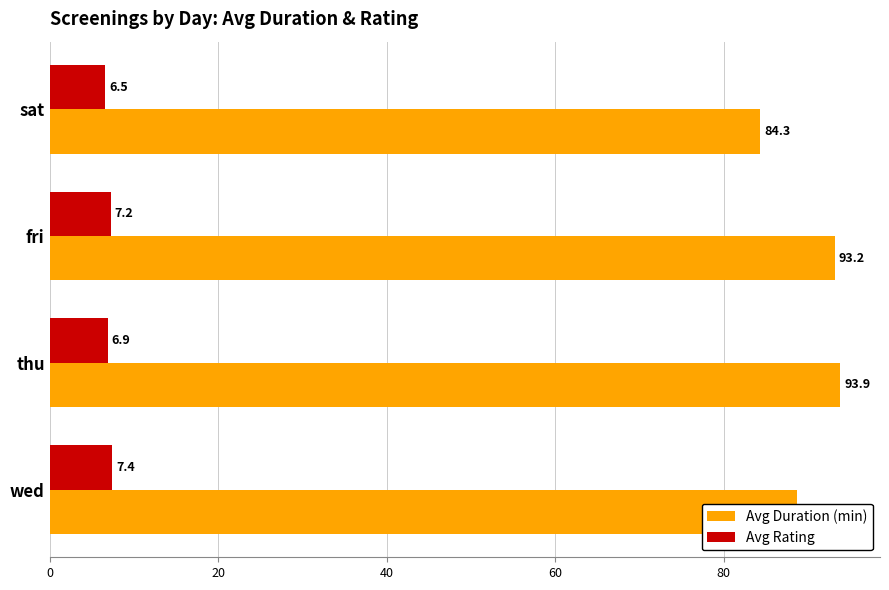

At which category is the sum across all series the highest?

thu